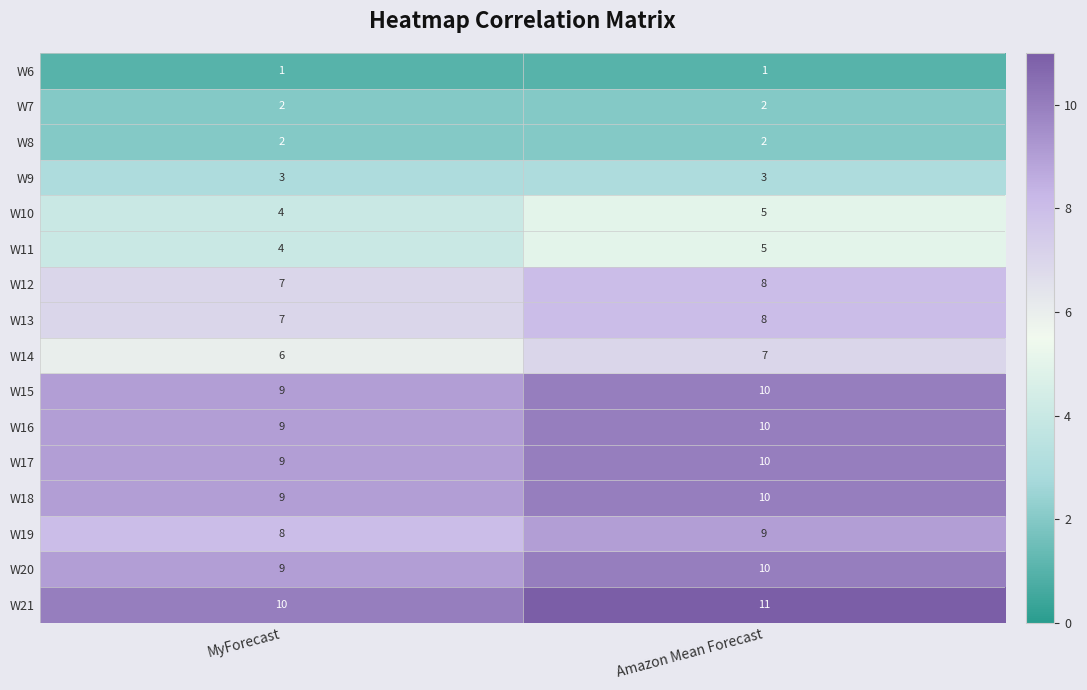

Count the number of categories in the chart.

2